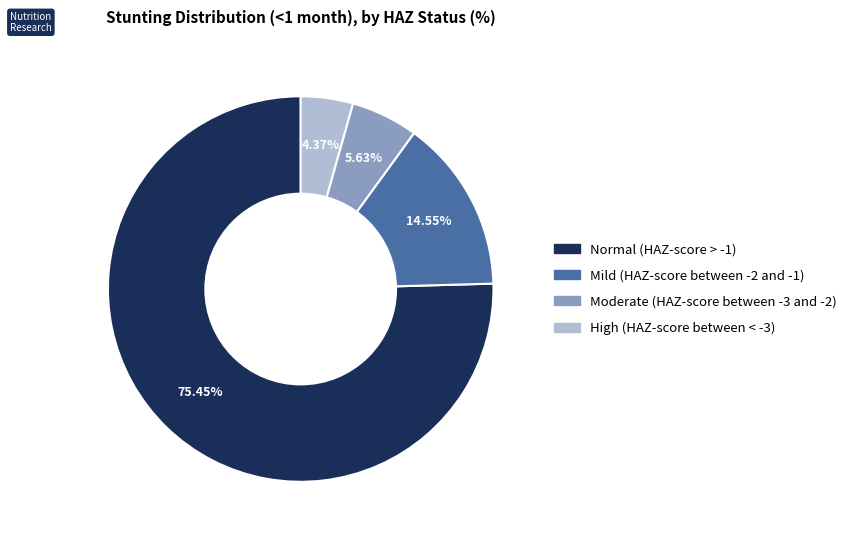

Which slice is the largest?

Normal (HAZ-score > -1)